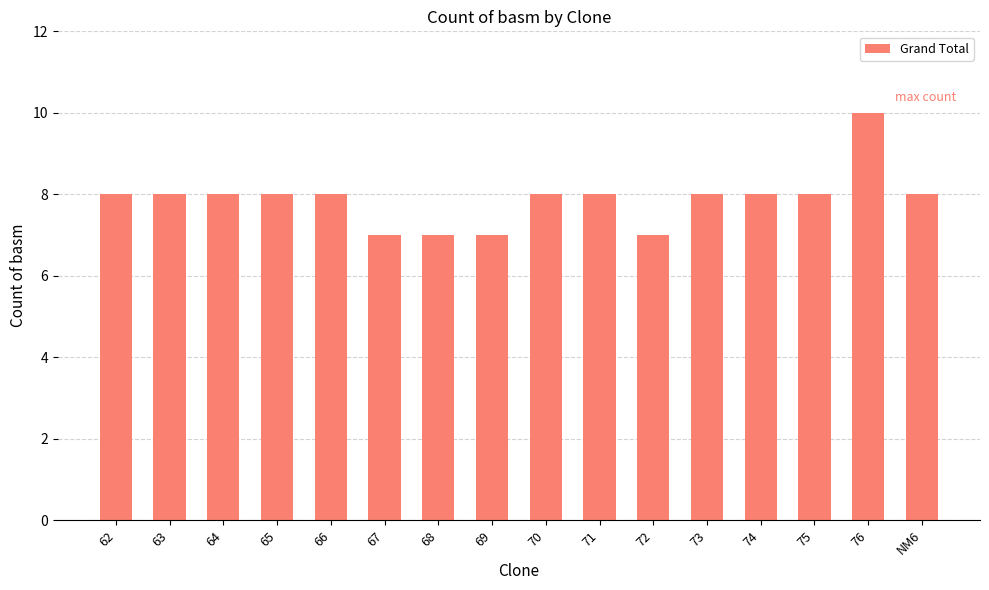

True or false: the data shows 12 at 62.

False